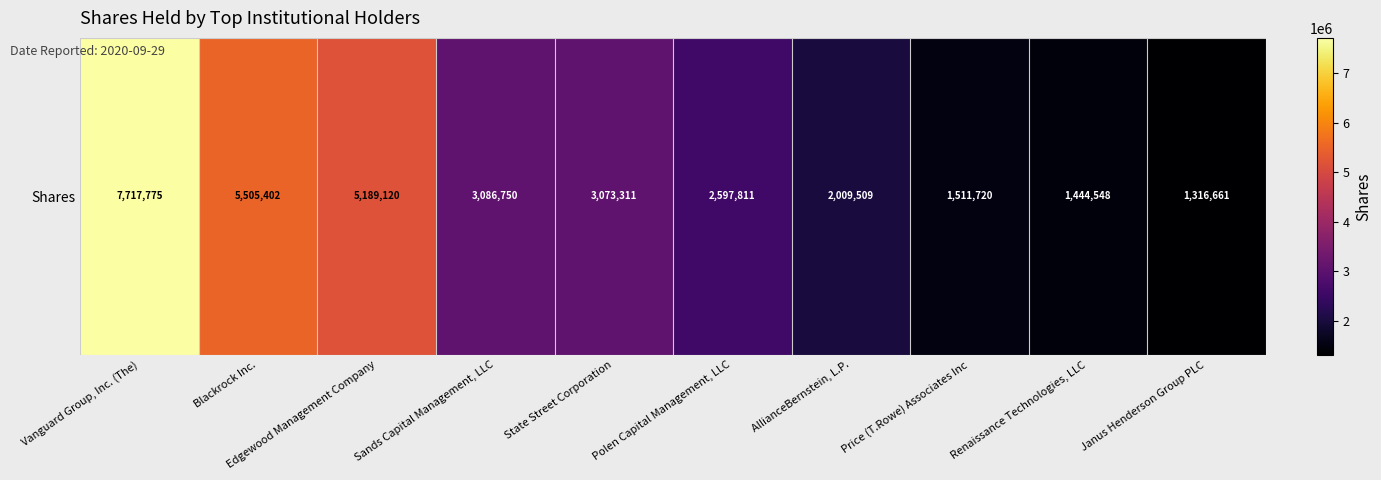

List the labels in order of value, smallest first.

Janus Henderson Group PLC, Renaissance Technologies, LLC, Price (T.Rowe) Associates Inc, AllianceBernstein, L.P., Polen Capital Management, LLC, State Street Corporation, Sands Capital Management, LLC, Edgewood Management Company, Blackrock Inc., Vanguard Group, Inc. (The)